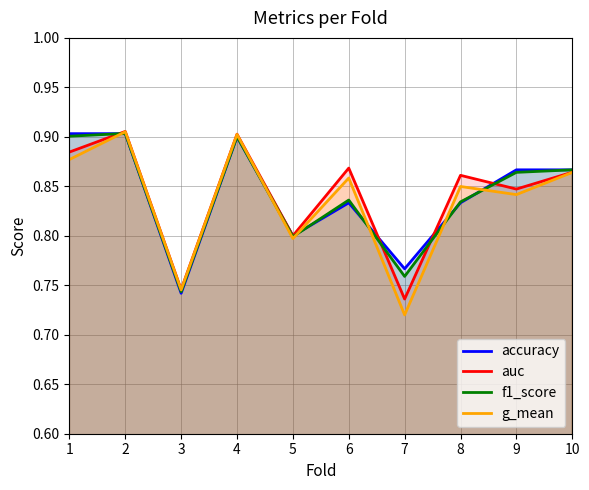

True or false: g_mean has a value of 0.7 at 3.

True